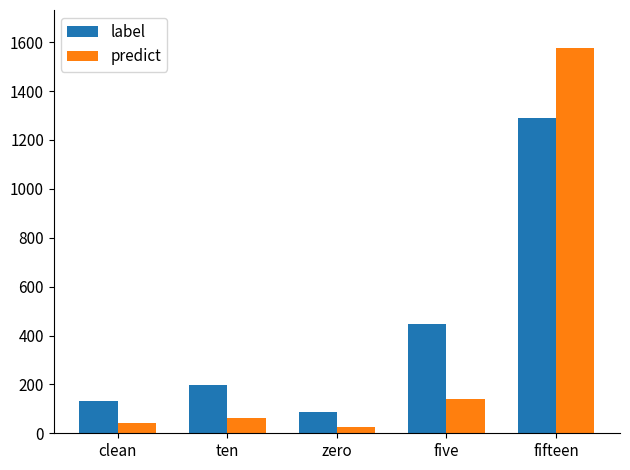

What is the label of the 3rd bar from the left?

zero